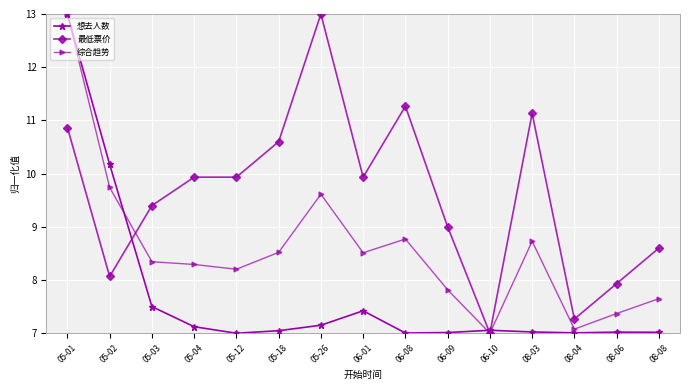

What is the value of the 综合趋势 point at the 12th from the left?

8.7